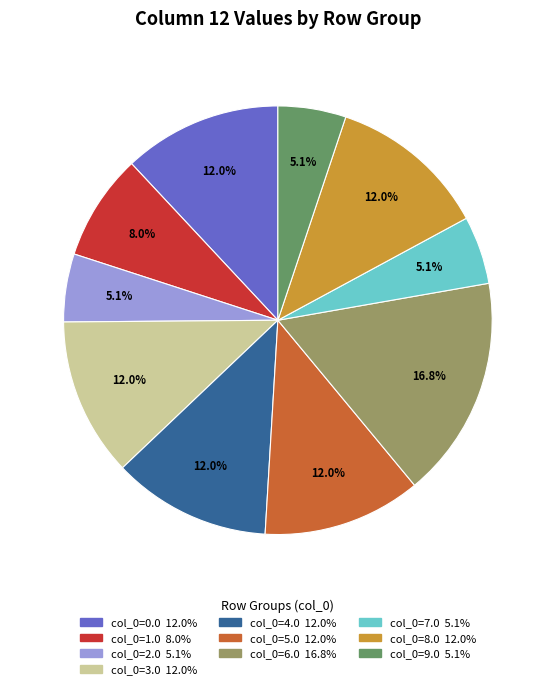

True or false: col_0=4.0 accounts for 18% of the total.

False